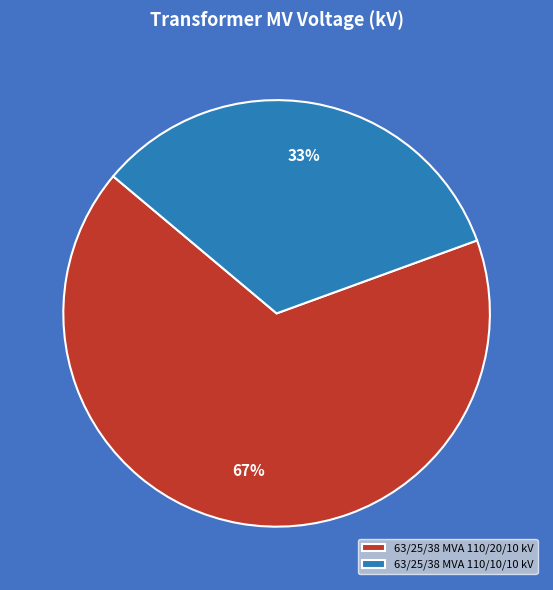

What is the smallest slice in the pie chart?

63/25/38 MVA 110/10/10 kV